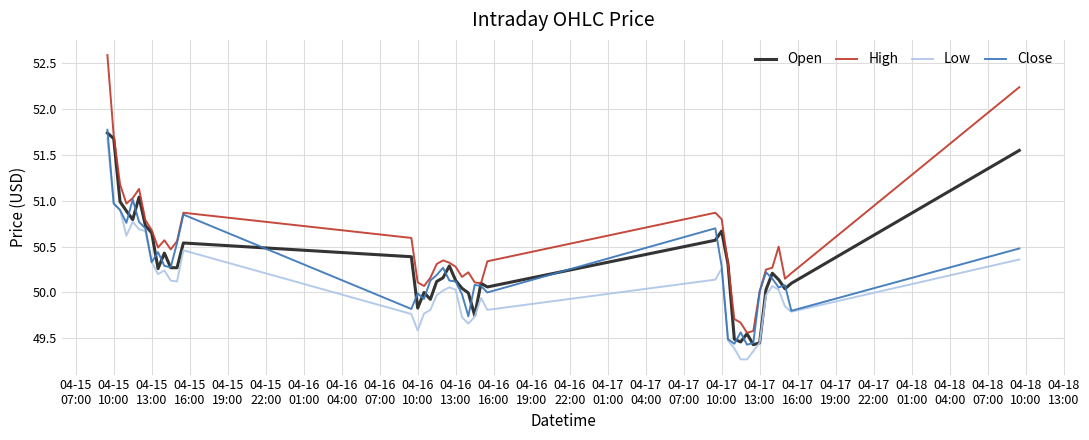

True or false: Low and High intersect in this chart.

False